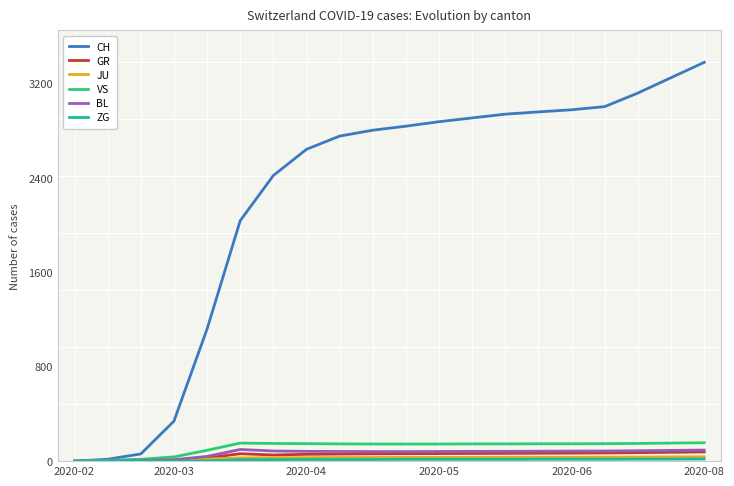

Which series has the widest spread of values?

CH